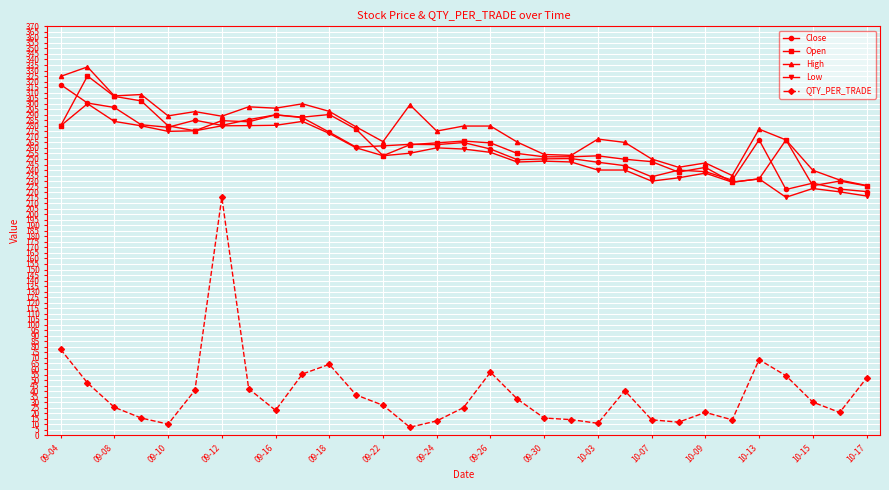

What is the greatest value displayed?

333.3